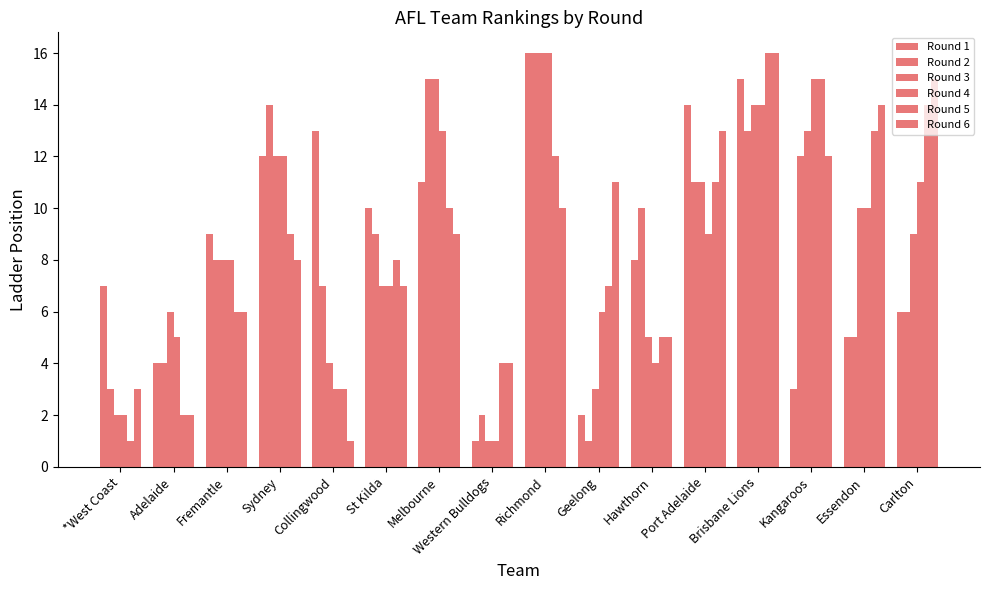

Reading right to left, what are all the values shown in this chart?

Round 1: Carlton=6	Essendon=5	Kangaroos=3	Brisbane Lions=15	Port Adelaide=14	Hawthorn=8	Geelong=2	Richmond=16	Western Bulldogs=1	Melbourne=11	St Kilda=10	Collingwood=13	Sydney=12	Fremantle=9	Adelaide=4	*West Coast=7
Round 2: Carlton=6	Essendon=5	Kangaroos=12	Brisbane Lions=13	Port Adelaide=11	Hawthorn=10	Geelong=1	Richmond=16	Western Bulldogs=2	Melbourne=15	St Kilda=9	Collingwood=7	Sydney=14	Fremantle=8	Adelaide=4	*West Coast=3
Round 3: Carlton=9	Essendon=10	Kangaroos=13	Brisbane Lions=14	Port Adelaide=11	Hawthorn=5	Geelong=3	Richmond=16	Western Bulldogs=1	Melbourne=15	St Kilda=7	Collingwood=4	Sydney=12	Fremantle=8	Adelaide=6	*West Coast=2
Round 4: Carlton=11	Essendon=10	Kangaroos=15	Brisbane Lions=14	Port Adelaide=9	Hawthorn=4	Geelong=6	Richmond=16	Western Bulldogs=1	Melbourne=13	St Kilda=7	Collingwood=3	Sydney=12	Fremantle=8	Adelaide=5	*West Coast=2
Round 5: Carlton=14	Essendon=13	Kangaroos=15	Brisbane Lions=16	Port Adelaide=11	Hawthorn=5	Geelong=7	Richmond=12	Western Bulldogs=4	Melbourne=10	St Kilda=8	Collingwood=3	Sydney=9	Fremantle=6	Adelaide=2	*West Coast=1
Round 6: Carlton=15	Essendon=14	Kangaroos=12	Brisbane Lions=16	Port Adelaide=13	Hawthorn=5	Geelong=11	Richmond=10	Western Bulldogs=4	Melbourne=9	St Kilda=7	Collingwood=1	Sydney=8	Fremantle=6	Adelaide=2	*West Coast=3